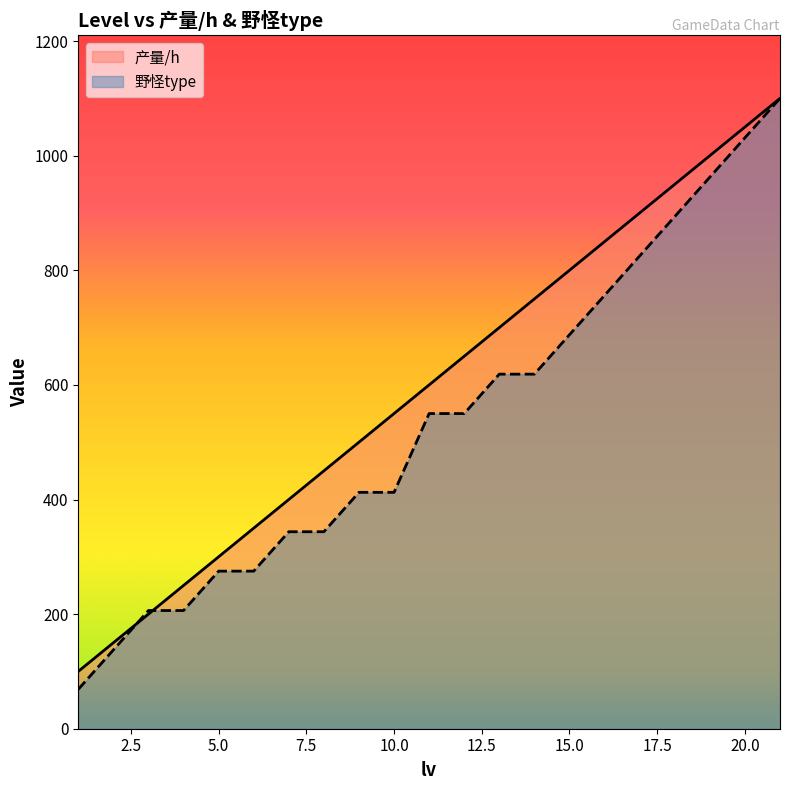

The 野怪type series shows 412.5 at 9. True or false?

True